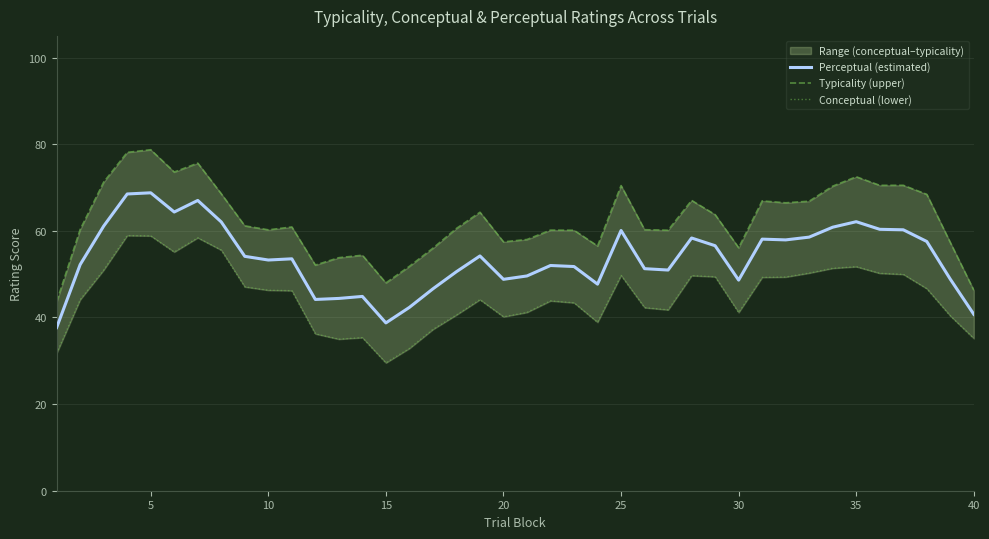

In Typicality (upper), how many points are higher than both neighbors (excluding endpoints)?

11